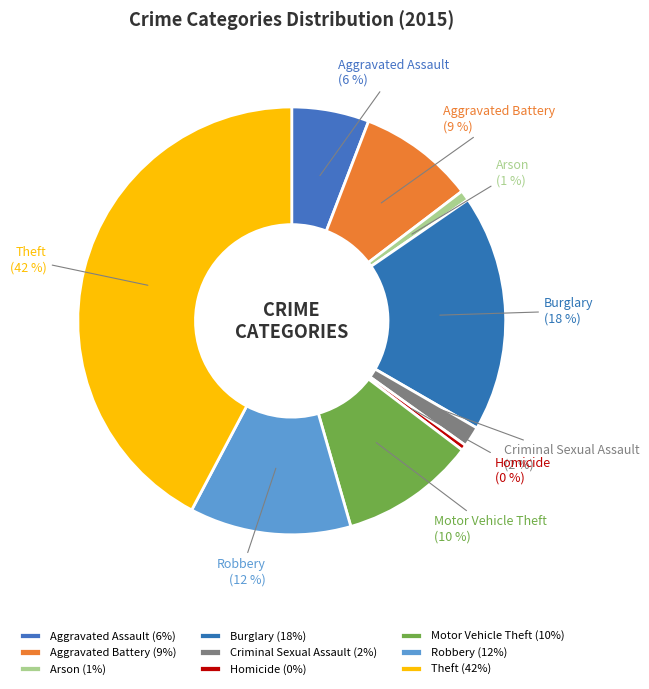

To the nearest percent, what percentage of the pie is Aggravated Assault?

6%